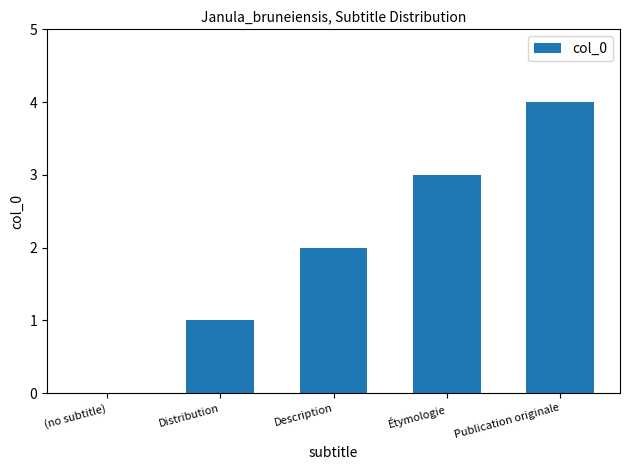

What is the maximum value shown in the chart?

4